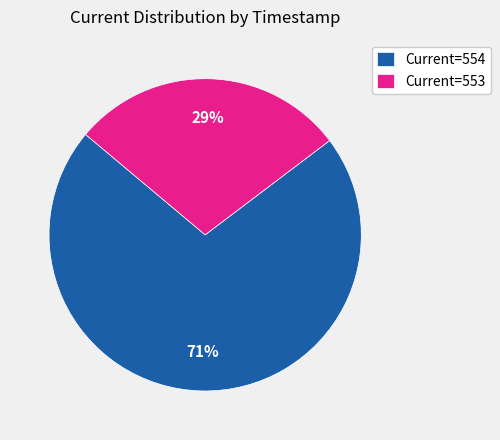

Which slice represents more than half of the pie?

Current=554